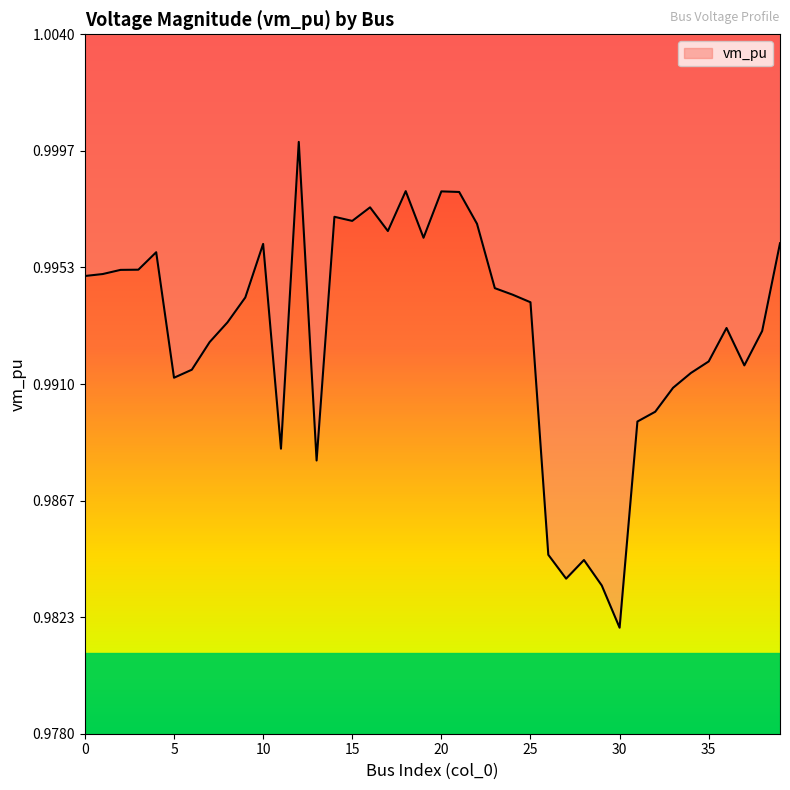

True or false: the data shows 1.0 at 7.

True